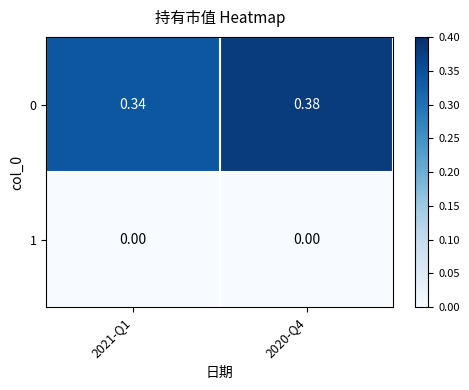

Is the value of 1 at 2021-Q1 greater than the value of 0 at 2020-Q4?

No